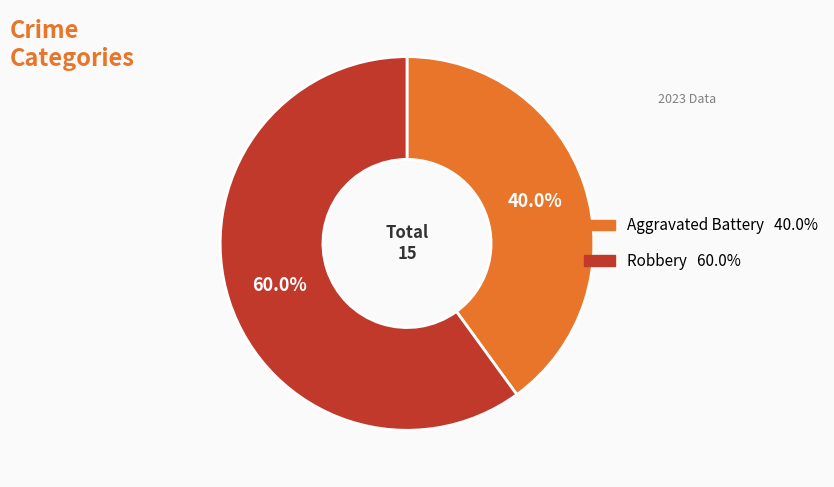

How many slices are in this pie chart?

2